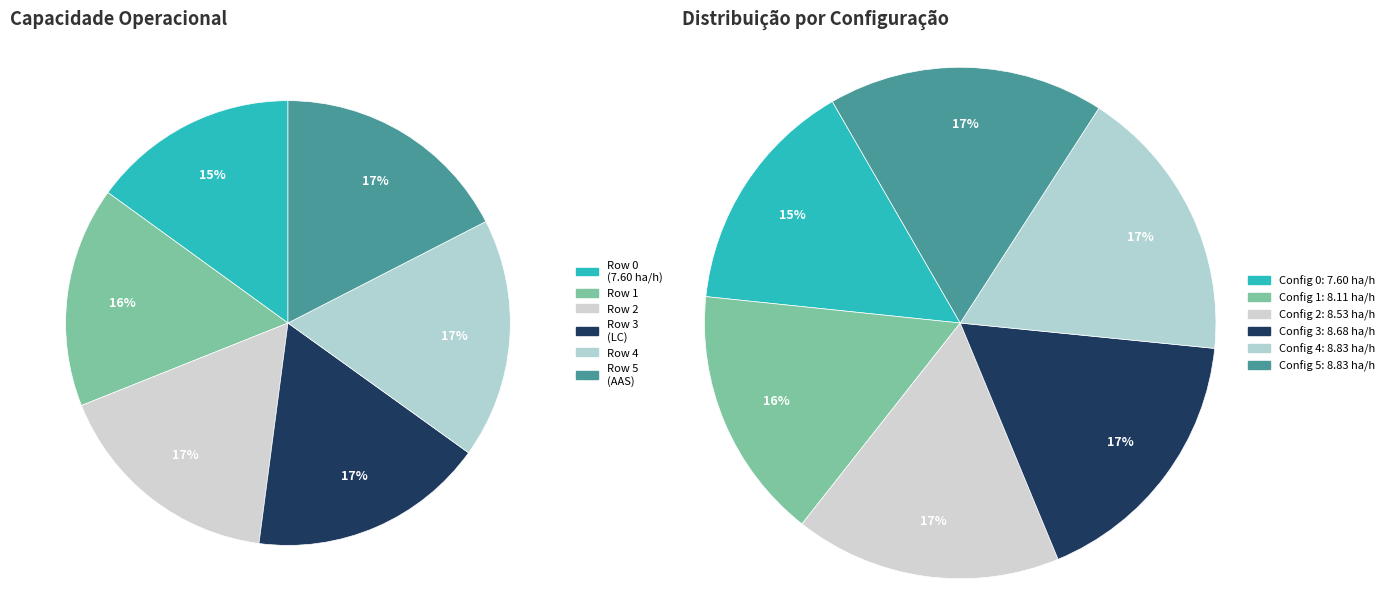

To the nearest percent, what portion does Row 5 represent?

17%